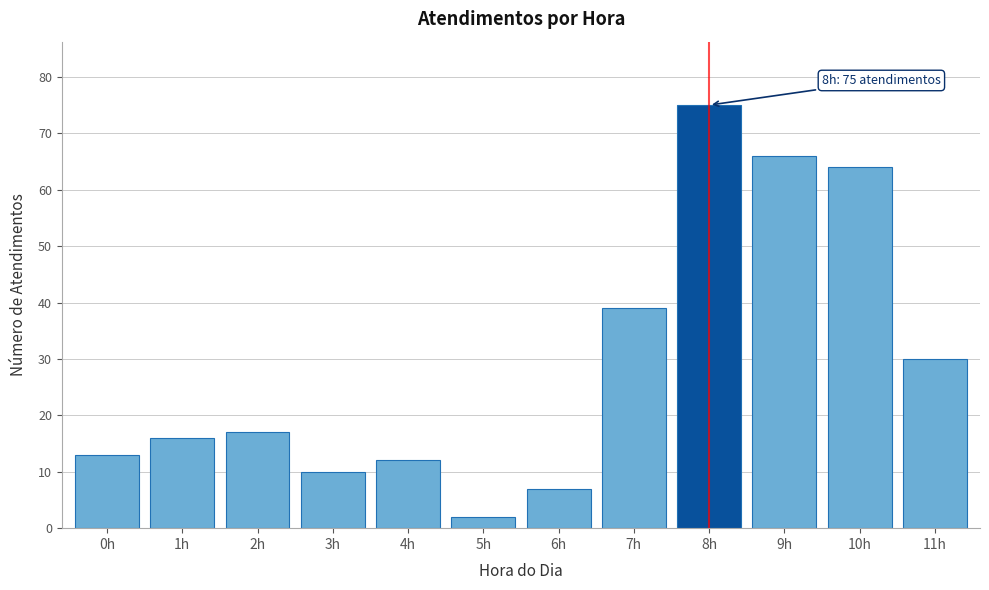

Reading left to right, extract all data points from this chart.

13	16	17	10	12	2	7	39	75	66	64	30